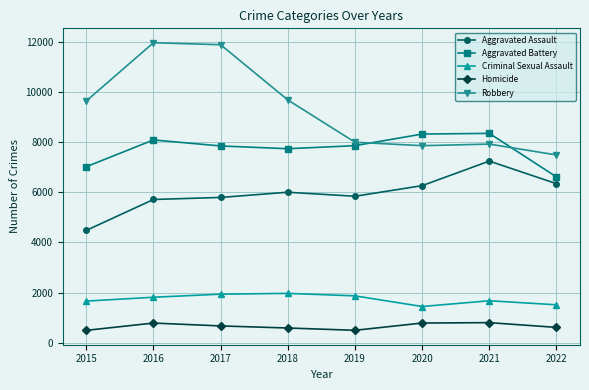

List the series in order of their peak value, lowest first.

Homicide, Criminal Sexual Assault, Aggravated Assault, Aggravated Battery, Robbery